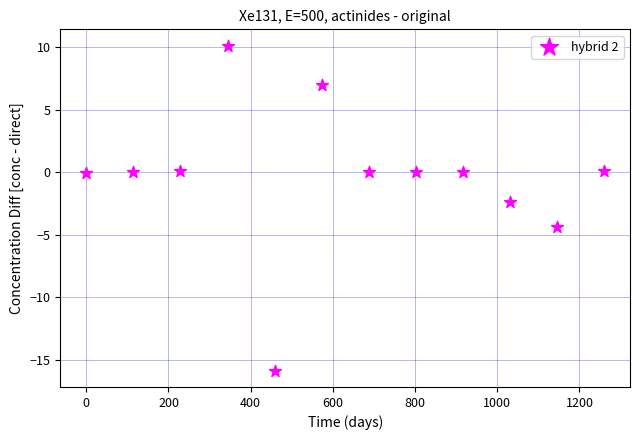

What is the average Y value?

-0.5